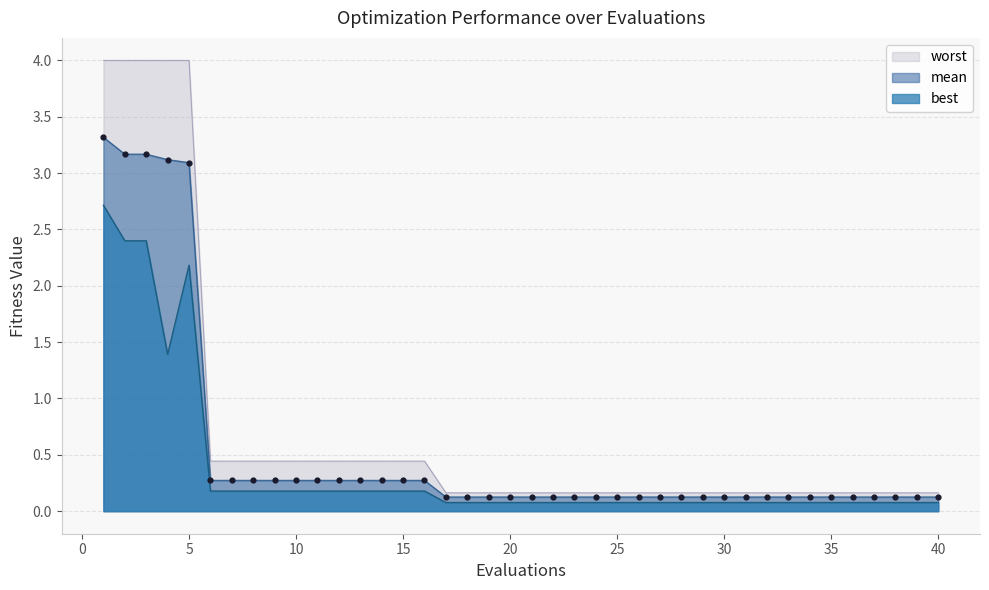

Is the value of best at 20 greater than the value of worst at 5?

No